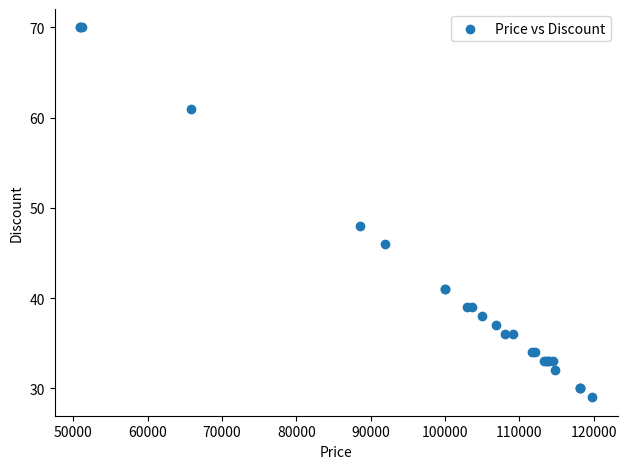

What Y value in the scatter plot is closest to 49?

48